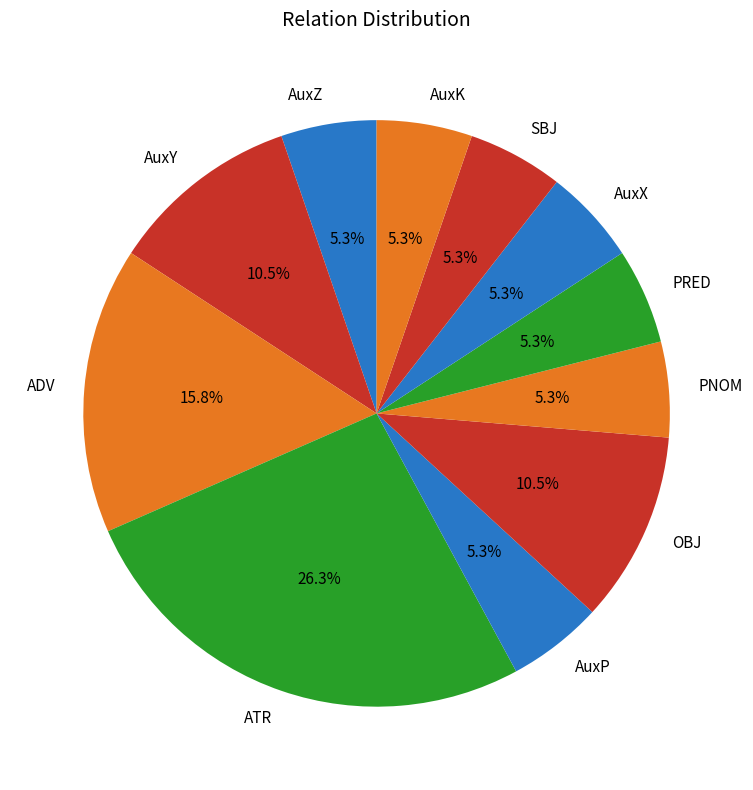

Which category has the biggest portion of the pie?

ATR